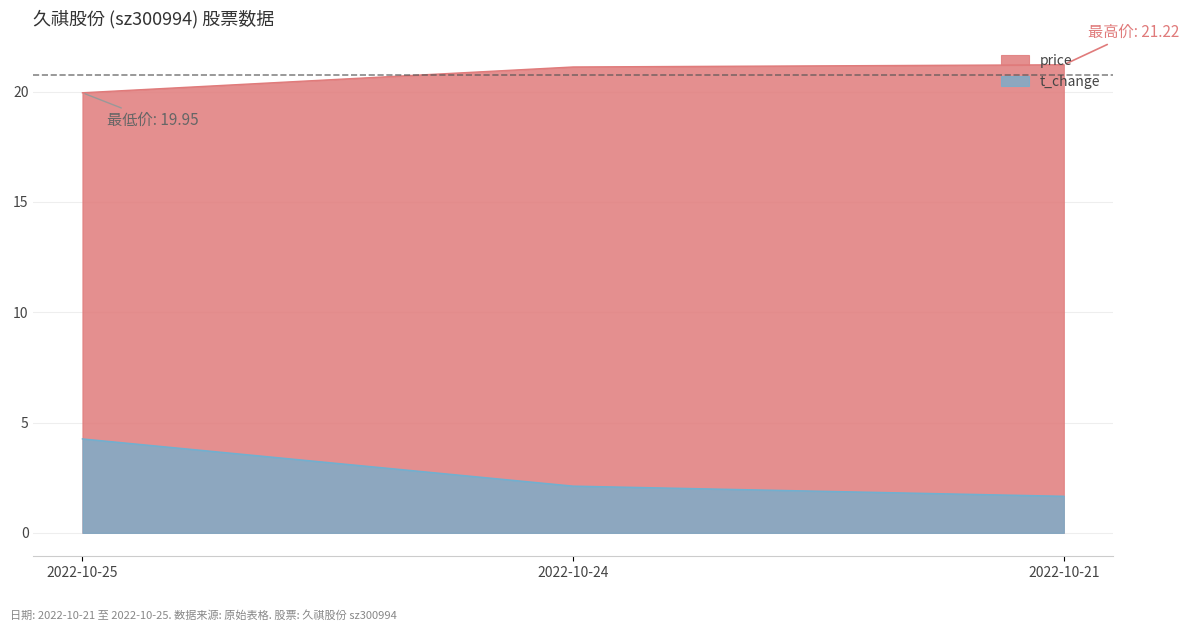

Reading right to left, extract all data points from this chart.

price: 21.2	21.1	19.9
volume: 1.7	2.1	4.3